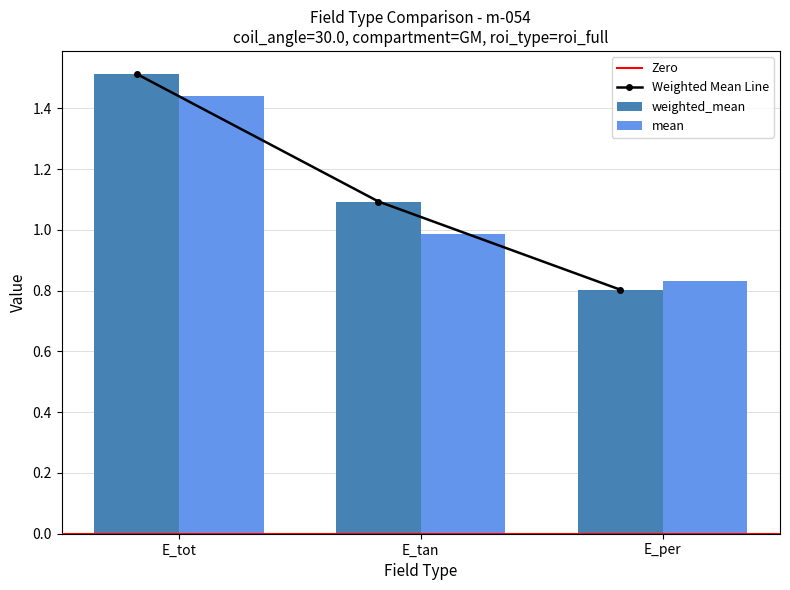

At how many categories does at least one series exceed 1?

2